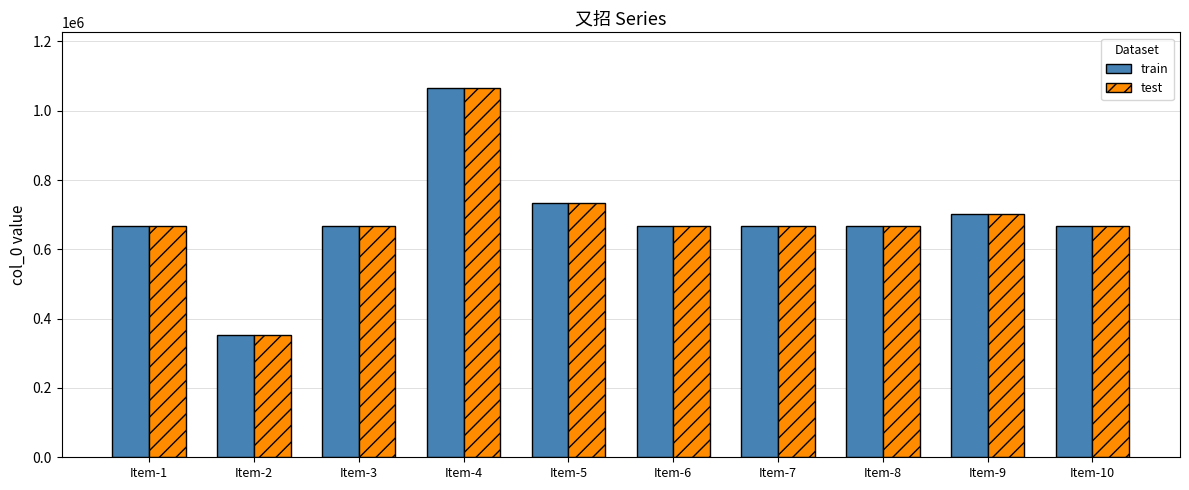

What are all the series names shown in the legend?

train, test